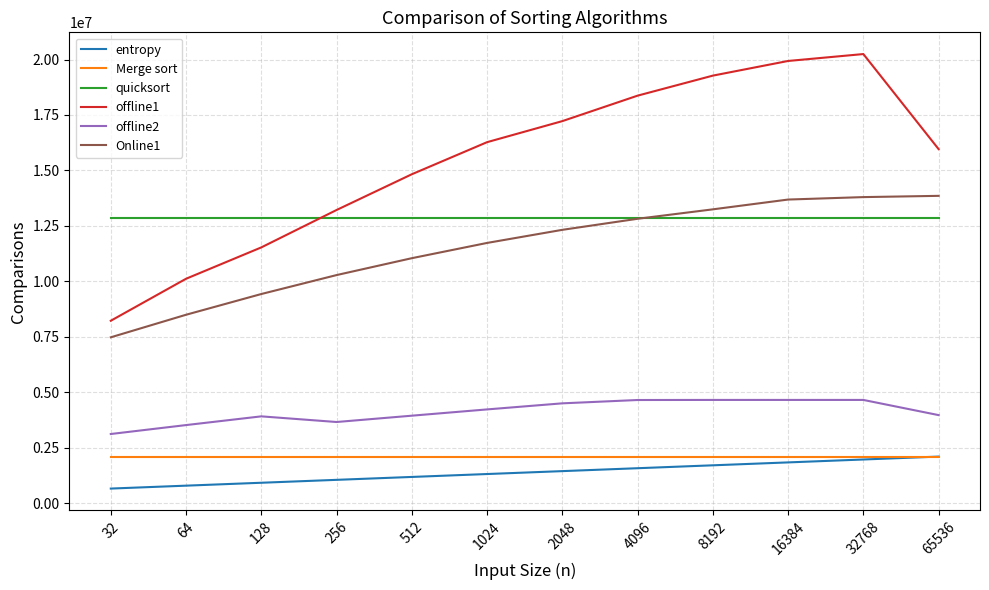

Which series has the widest spread of values?

offline1